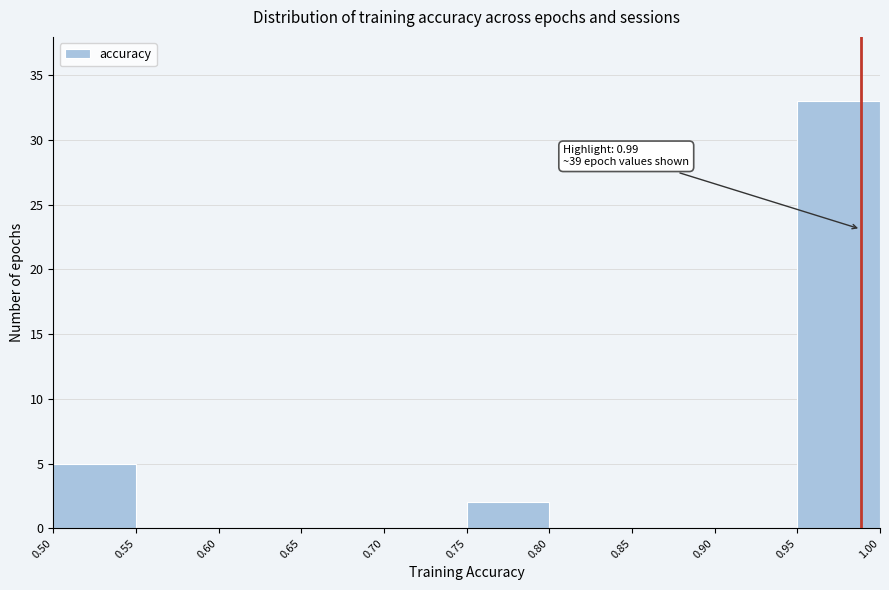

Which range on the x-axis has the tallest bar?

0.95 to 1.00